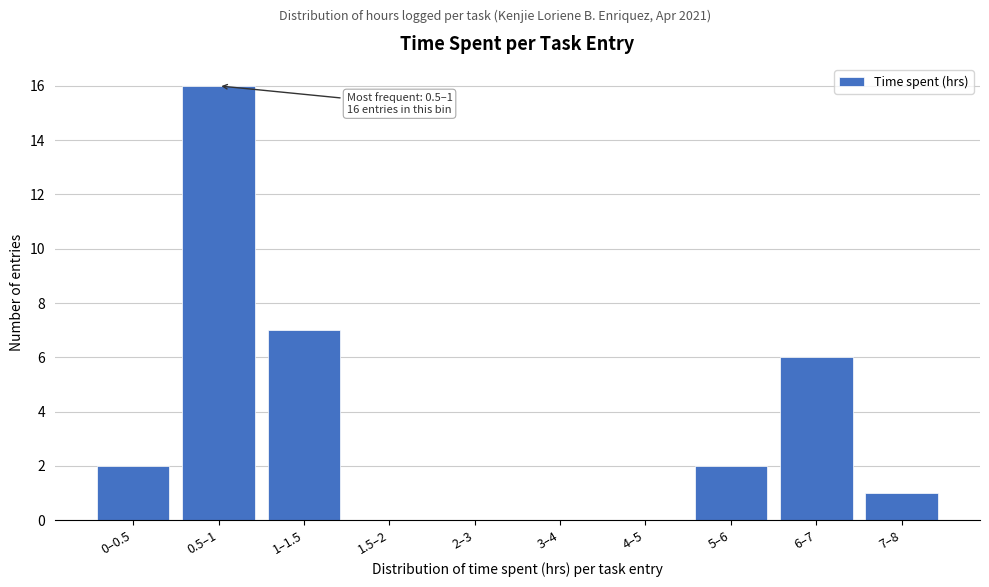

Reading left to right, what are all the values shown in this chart?

0–0.5=2	0.5–1=16	1–1.5=7	1.5–2=0	2–3=0	3–4=0	4–5=0	5–6=2	6–7=6	7–8=1